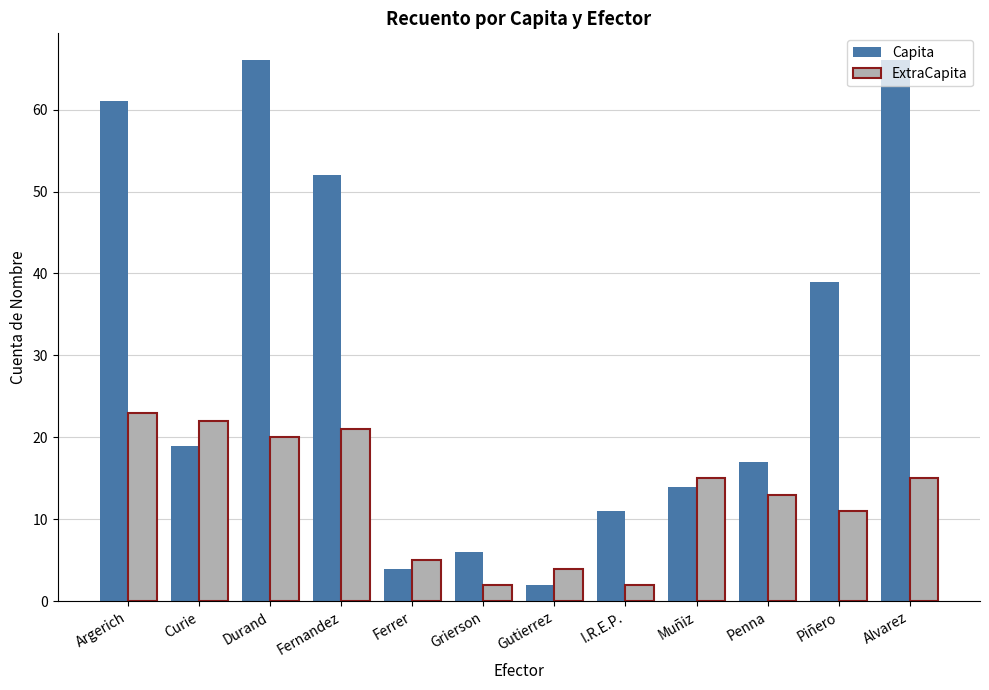

How many data points in Capita are less than 19?

6